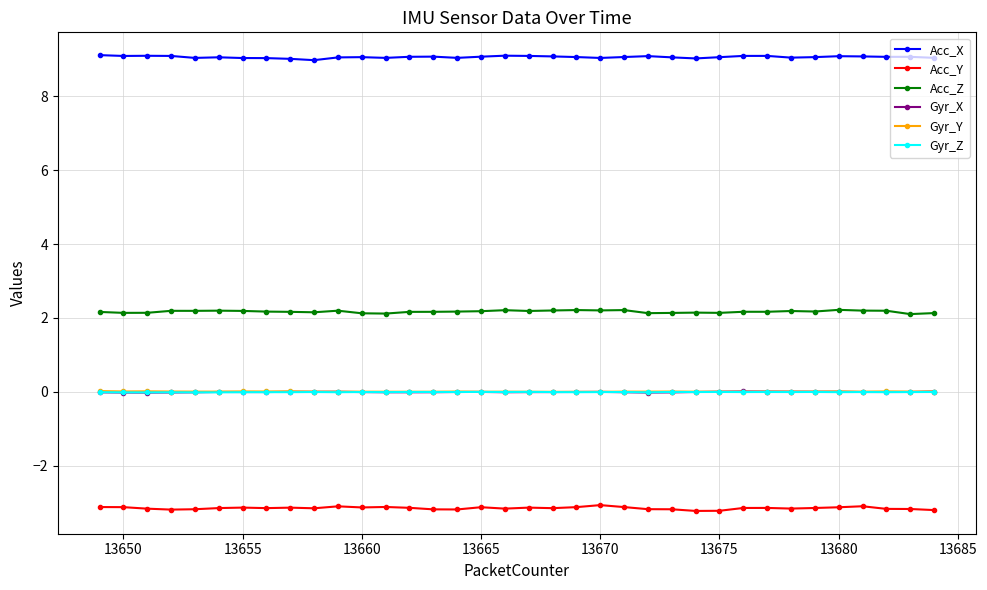

True or false: Gyr_Y has more than 2 interior local peaks.

True